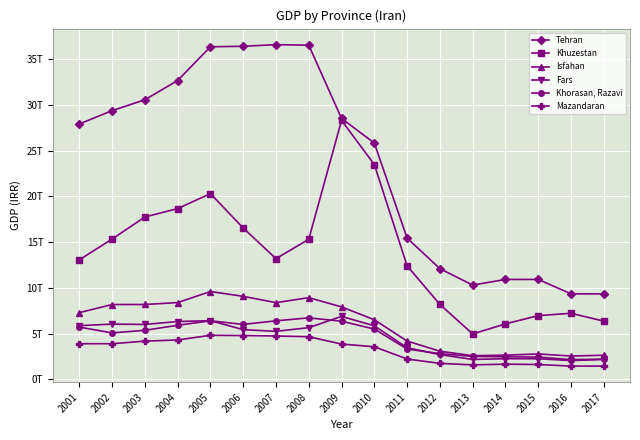

Reading left to right, list all the values displayed in this chart.

Tehran: 2001=27899096406002.2	2002=29353745217199.8	2003=30541830018874.7	2004=32643919868586.7	2005=36329118368365.3	2006=36384094108895.6	2007=36559293738318.5	2008=36503703915962.5	2009=28502049201098.7	2010=25817128100431.8	2011=15434559477180.9	2012=12098947422338.1	2013=10300594765750.1	2014=10919670398291.1	2015=10921139047211.5	2016=9349049508825.1	2017=9340696227879.9
Khuzestan: 2001=13061099206477.9	2002=15324624753295.9	2003=17740428388039.7	2004=18656728599397.3	2005=20290045854630.4	2006=16540314026485.8	2007=13190875447503.9	2008=15308667121313.4	2009=28290690639186.8	2010=23468100624794.1	2011=12407772130621.0	2012=8190474958863.9	2013=4968828584056.3	2014=6066135609936.7	2015=6966903509333.0	2016=7223368571077.6	2017=6369946935667.7
Isfahan: 2001=7294947286645.0	2002=8178761421677.9	2003=8185267005750.2	2004=8391062103928.3	2005=9599738176130.7	2006=9075994095185.4	2007=8384148639221.4	2008=8929739654838.9	2009=7921730595848.3	2010=6515098763684.4	2011=4191443036318.2	2012=3082542496581.8	2013=2593441105131.6	2014=2652503107187.8	2015=2780922483679.9	2016=2556587161388.4	2017=2640344266469.4
Fars: 2001=5876076890863.6	2002=6041573024788.7	2003=6006861287501.5	2004=6320504163625.0	2005=6421023408696.9	2006=5436197263504.6	2007=5254187524318.4	2008=5652744012735.2	2009=6883757314969.1	2010=5854167728046.1	2011=3464721346127.9	2012=2709665976007.8	2013=2182882710749.8	2014=2260144238042.7	2015=2259617158617.9	2016=2060441659337.8	2017=2179231521184.2
Khorasan, Razavi: 2001=5715812974494.0	2002=5082359694552.0	2003=5365861354671.4	2004=5915430415324.5	2005=6401371491472.3	2006=6012205290873.4	2007=6398865820944.0	2008=6724698432380.4	2009=6357741378626.6	2010=5501884523897.7	2011=3320270661629.3	2012=2818649527927.4	2013=2509686364423.3	2014=2476014391013.4	2015=2440896591422.1	2016=2163889545107.0	2017=2217391227048.5
Mazandaran: 2001=3899677490282.2	2002=3901853670008.3	2003=4181832350385.3	2004=4309719711989.3	2005=4820785048169.2	2006=4793074754440.7	2007=4746333927786.9	2008=4665344635994.7	2009=3862403733224.9	2010=3569022182396.9	2011=2228834696288.5	2012=1753139458846.2	2013=1589533058215.6	2014=1665701289541.8	2015=1630830625942.2	2016=1454827297682.7	2017=1459048946300.4